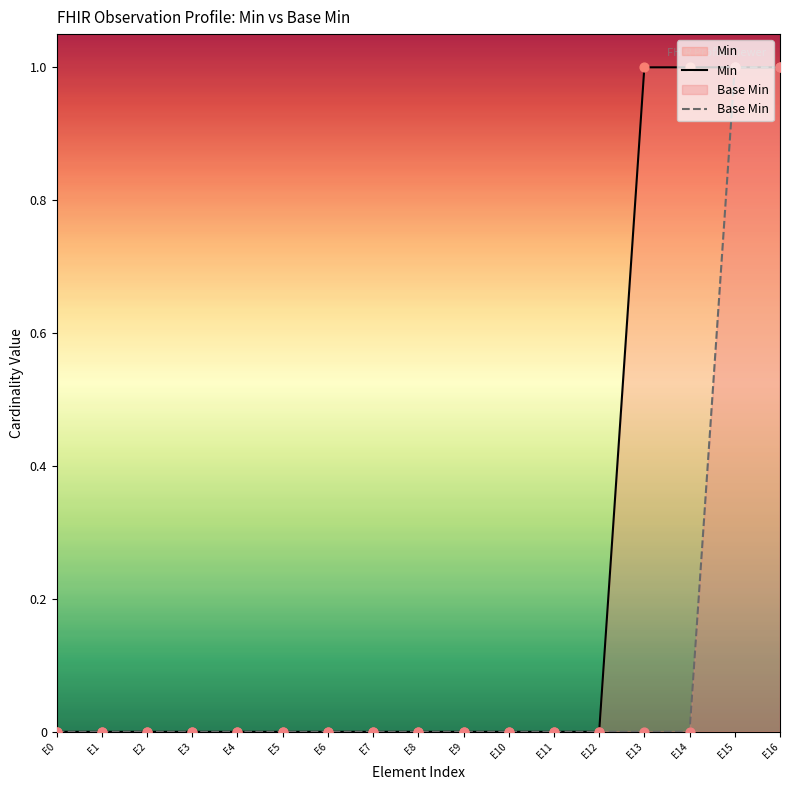

Is the value of Min at E7 greater than the value of Base Min at E10?

No